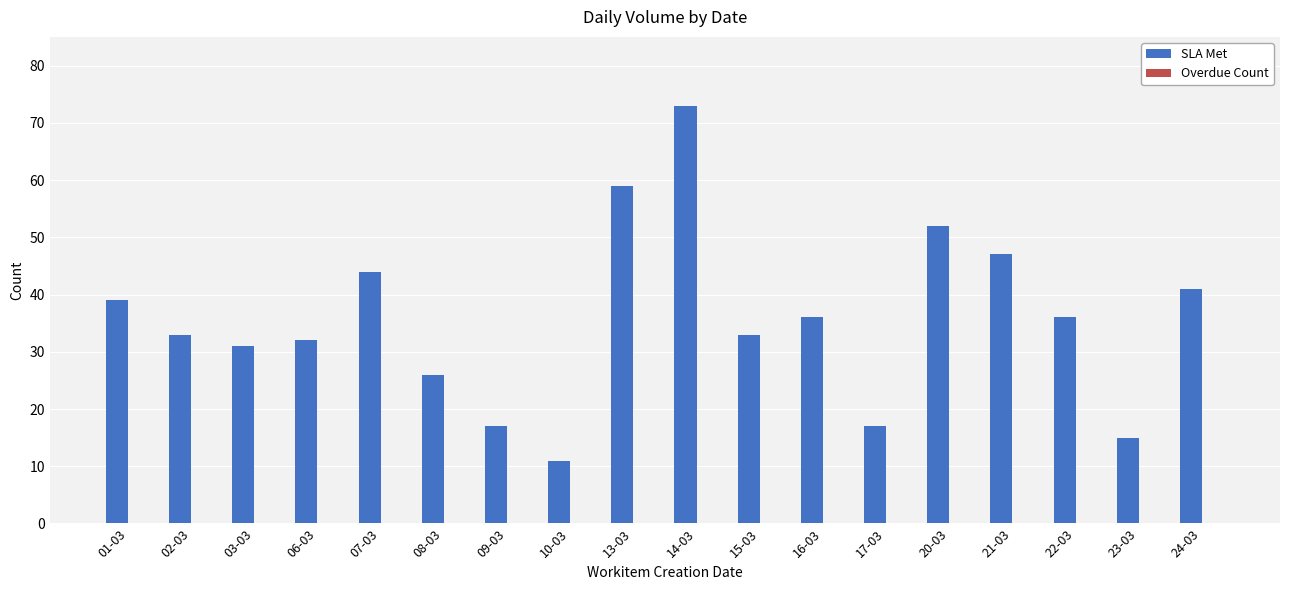

What is the label of the 7th bar from the left?

09-03